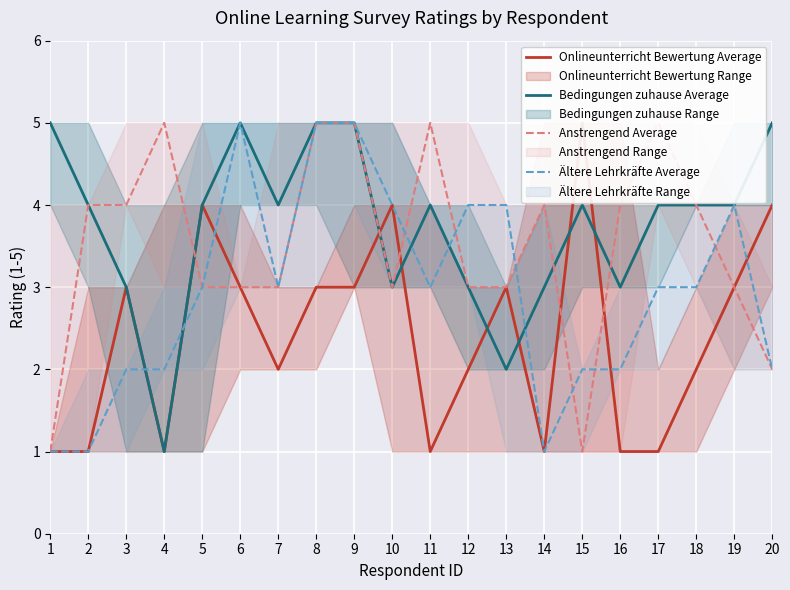

Reading left to right, extract all data points from this chart.

Onlineunterricht Bewertung Average: 1	1	3	1	4	3	2	3	3	4	1	2	3	1	5	1	1	2	3	4
Bedingungen zuhause Average: 5	4	3	1	4	5	4	5	5	3	4	3	2	3	4	3	4	4	4	5
Anstrengend Average: 1	4	4	5	3	3	3	5	5	3	5	3	3	4	1	4	5	4	3	2
Ältere Lehrkräfte Average: 1	1	2	2	3	5	3	5	5	4	3	4	4	1	2	2	3	3	4	2